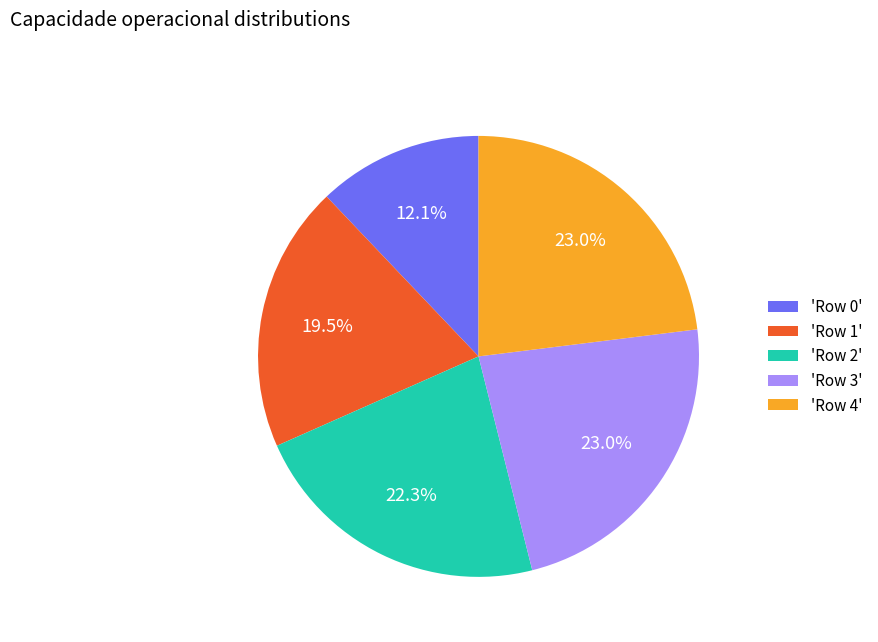

Does 'Row 4' represent more than half of the total?

No